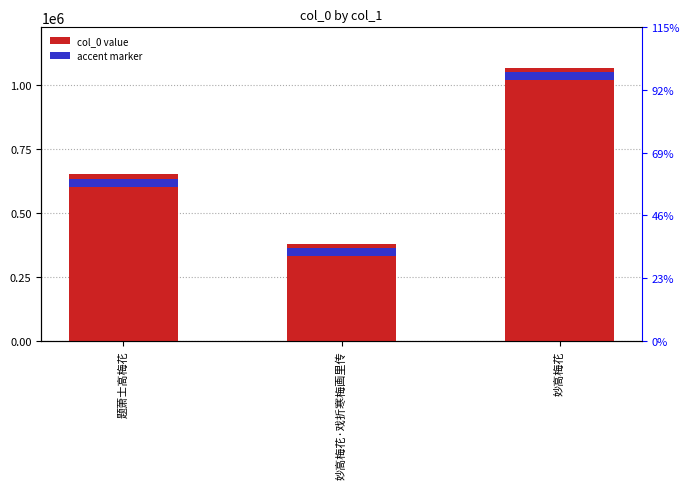

Reading left to right, transcribe all the data shown in this chart.

题萧士高梅花=649626	妙高梅花·戏折寒梅画里传=378780	妙高梅花=1064982